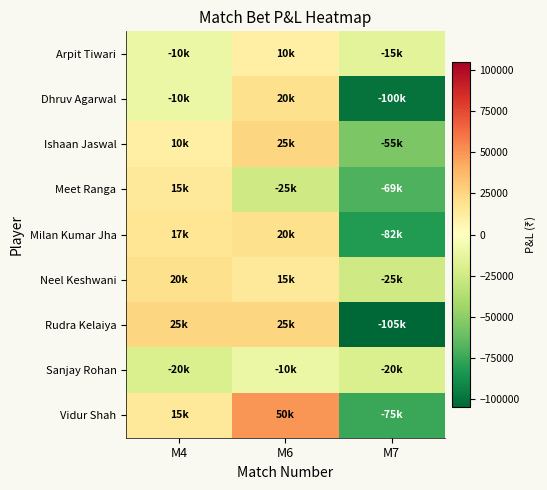

Reading left to right, what are all the values shown in this chart?

Arpit Tiwari: M4=-10000	M6=10000	M7=-15000
Dhruv Agarwal: M4=-10000	M6=20000	M7=-100000
Ishaan Jaswal: M4=10000	M6=25000	M7=-55000
Meet Ranga: M4=15000	M6=-25000	M7=-69000
Milan Kumar Jha: M4=17000	M6=20000	M7=-82000
Neel Keshwani: M4=20000	M6=15000	M7=-25000
Rudra Kelaiya: M4=25000	M6=25000	M7=-105000
Sanjay Rohan: M4=-20000	M6=-10000	M7=-20000
Vidur Shah: M4=15000	M6=50000	M7=-75000